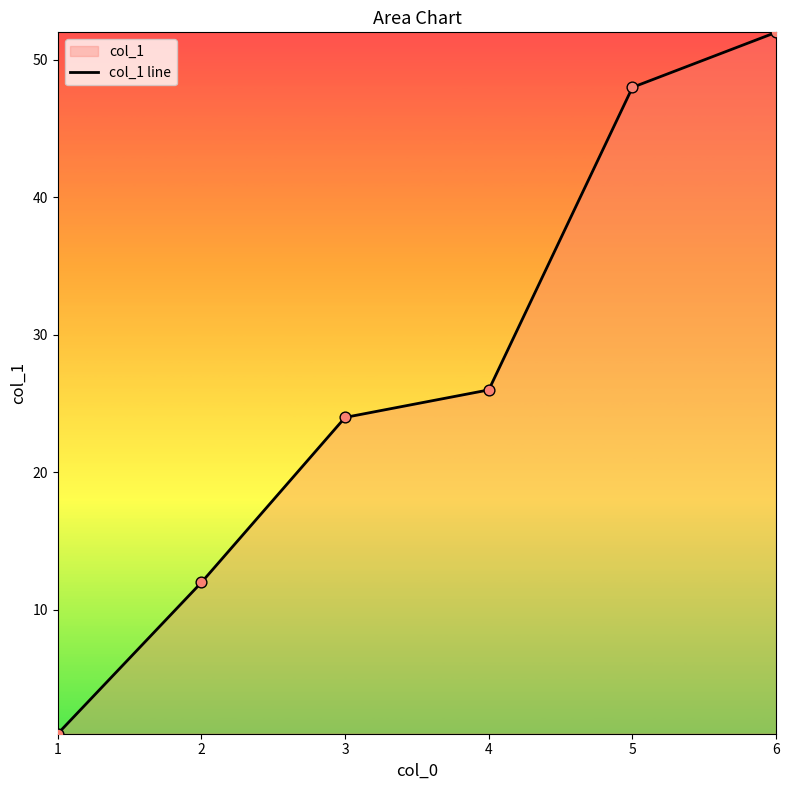

Approximately how many times larger is the value at 2 compared to 1?

12.0